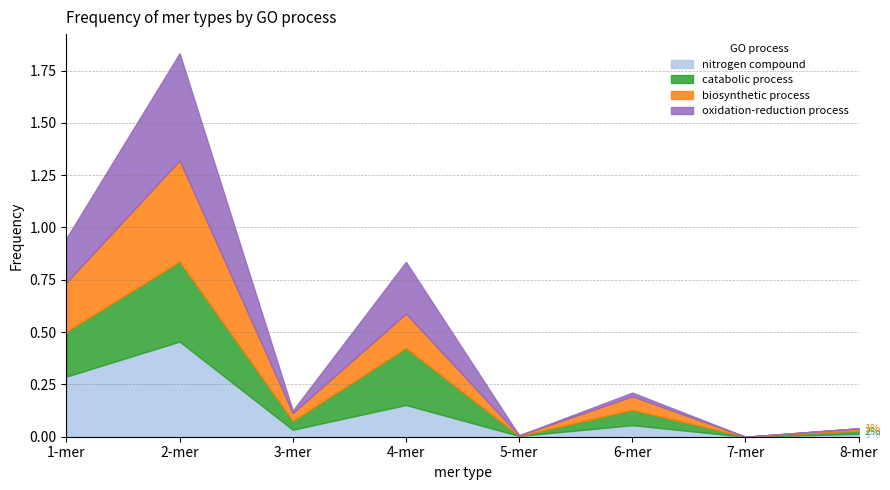

How many values in the catabolic process series exceed 0?

6